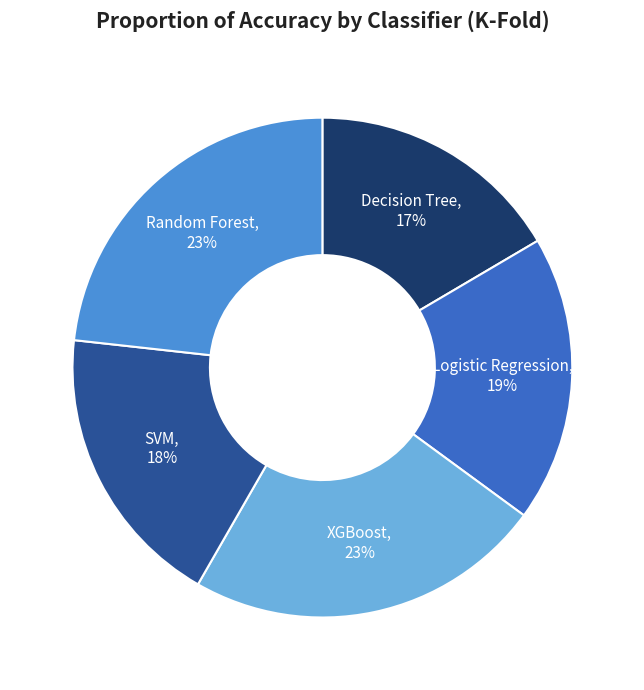

Count the number of slices in the pie.

5